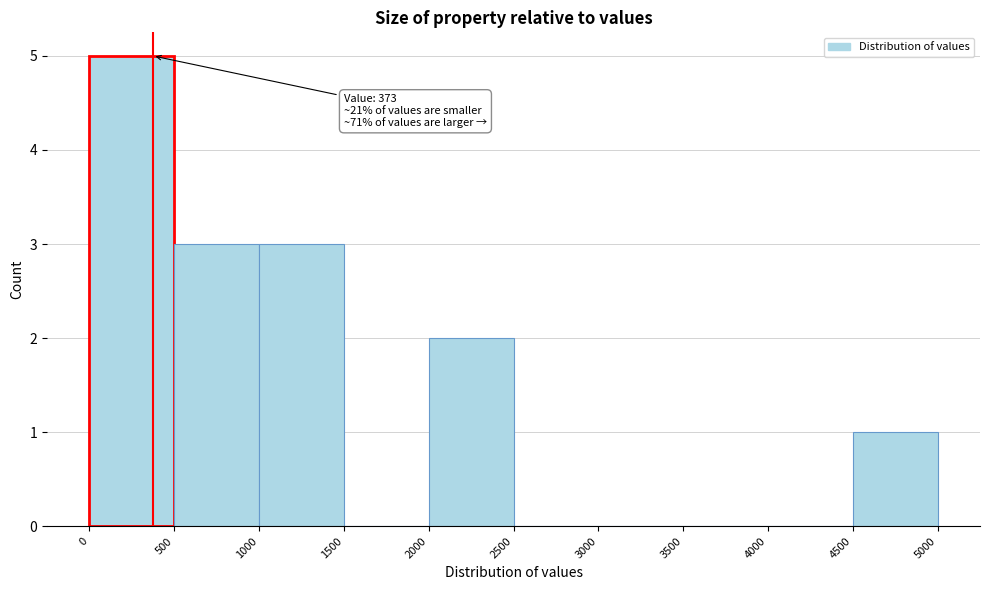

Over which range of the x-axis is the bar tallest?

0 to 500